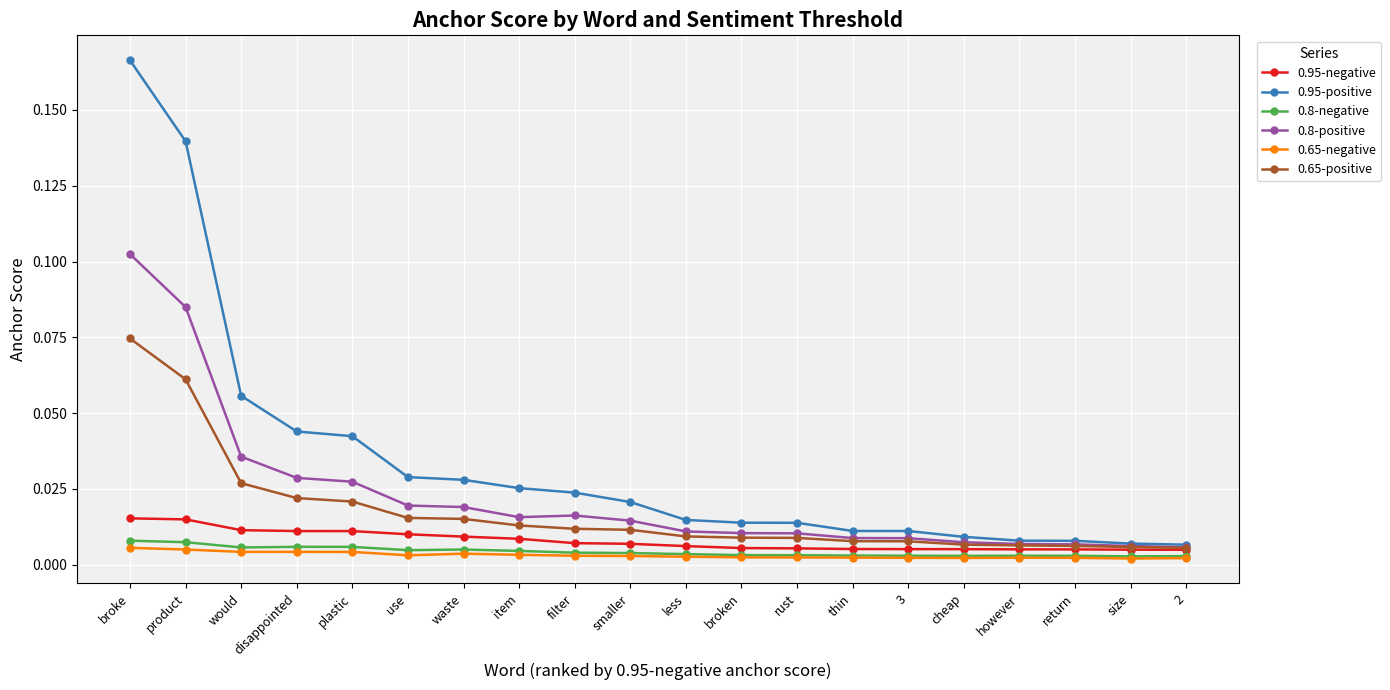

What is the label of the 2nd point from the left?

product